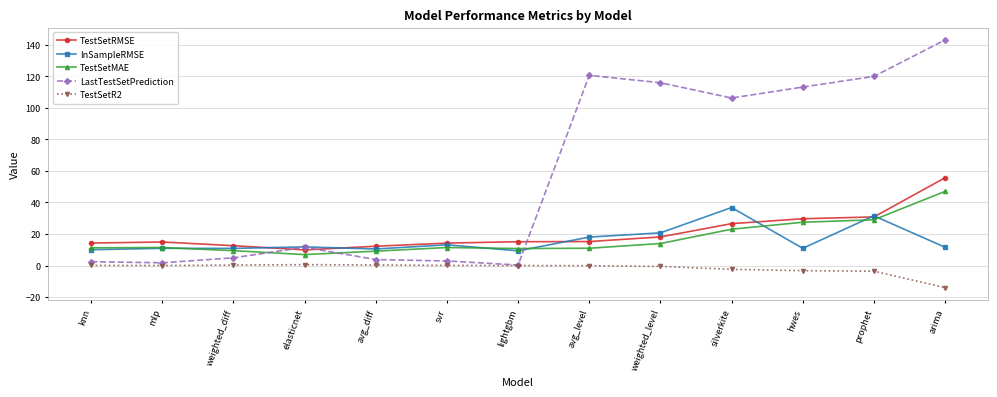

Which category has the highest value across all series?

arima